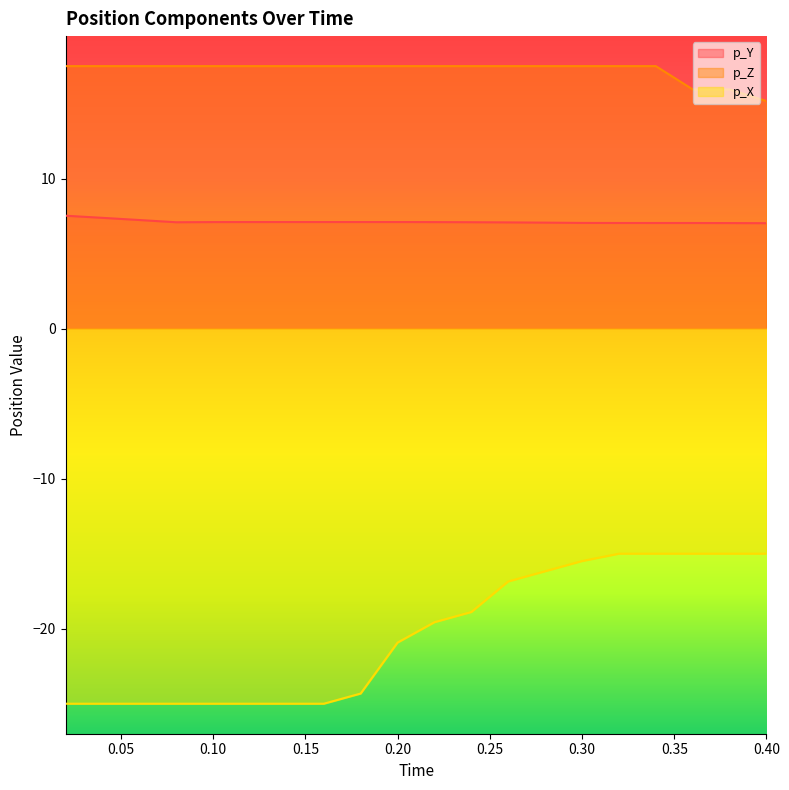

How many lines are shown in the chart?

3